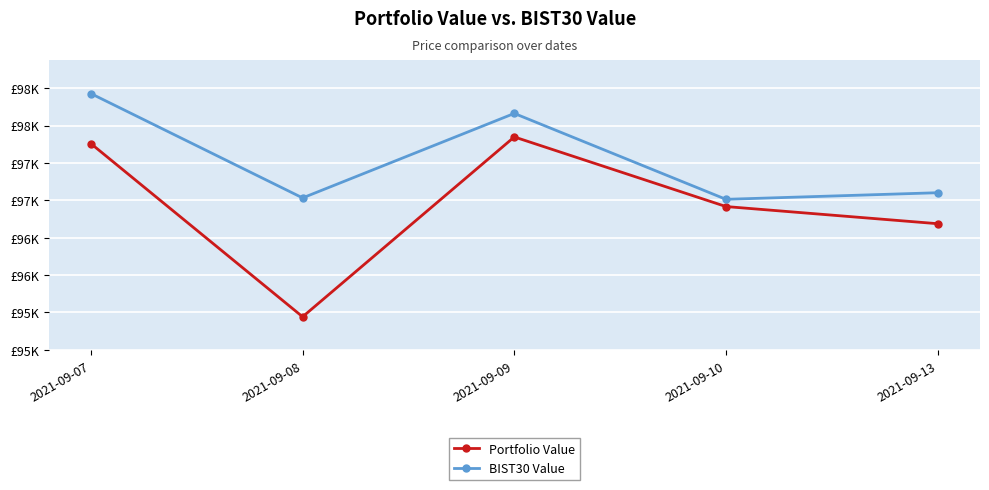

Which series has the largest total across all categories?

BIST30 Value